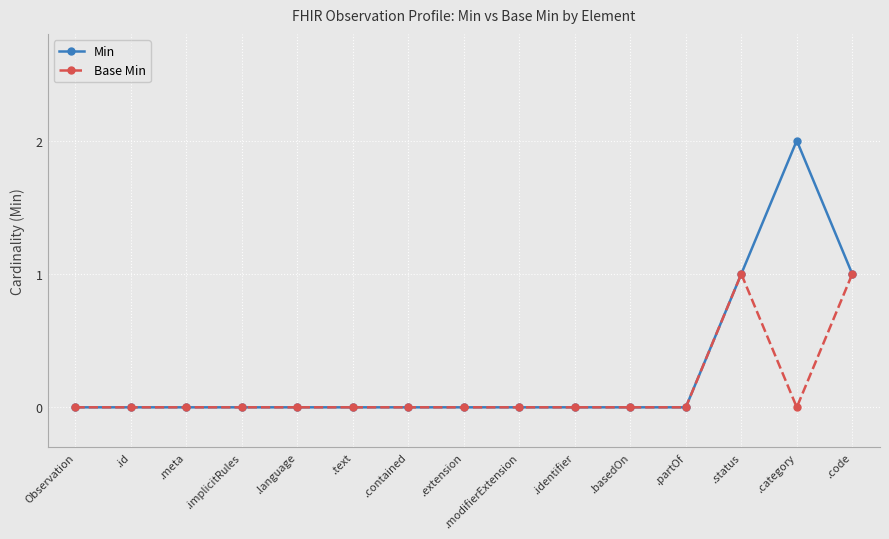

Rank the series by their average value, from lowest to highest.

Base Min, Min